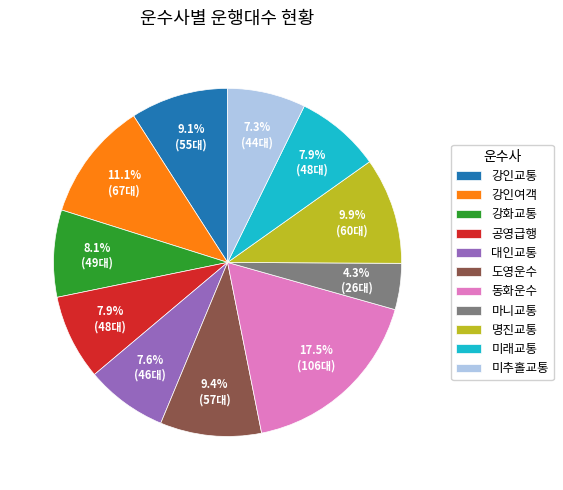

Approximately how many times larger is the value at 미추홀교통 compared to 강인여객?

0.7